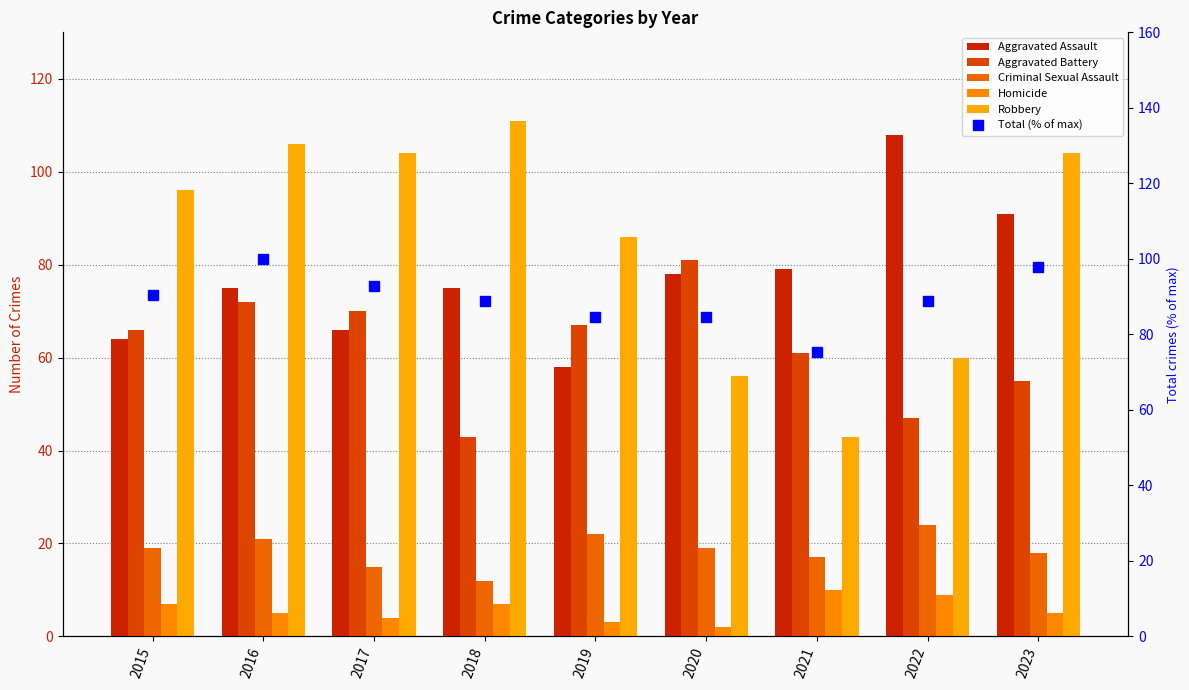

Is it true that Homicide equals 4.7 at 2015?

False